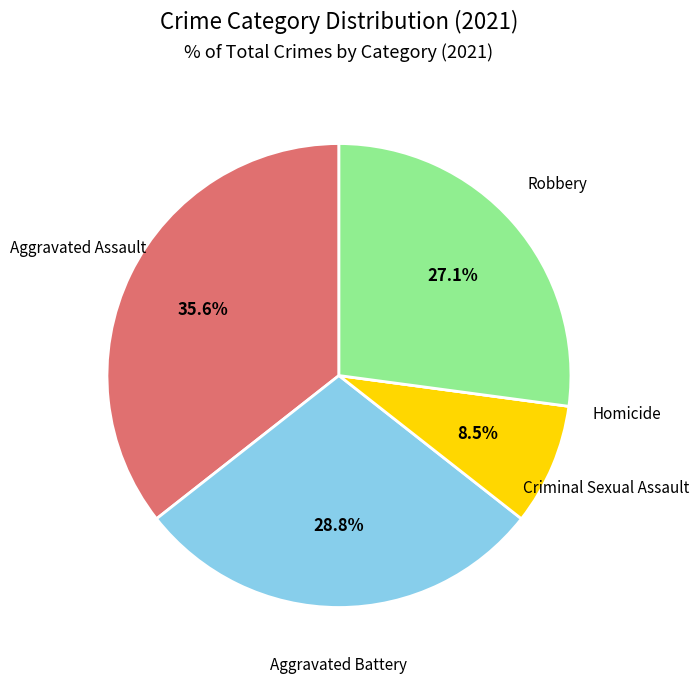

How much of the chart is everything except Aggravated Assault?

64.4%